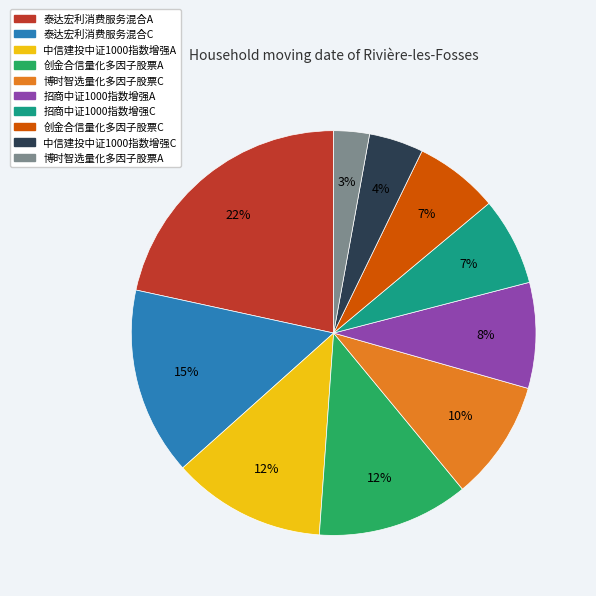

What is the largest slice in the pie chart?

泰达宏利消费服务混合A